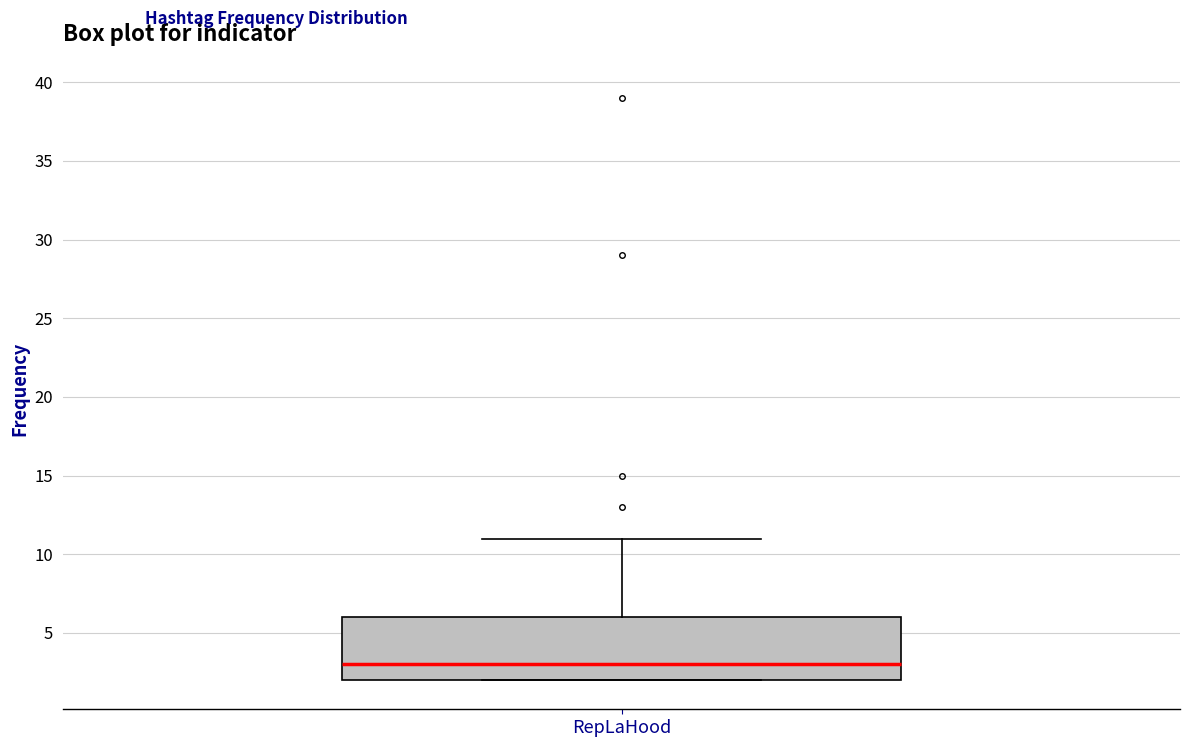

Transcribe this box plot: give where the median line is, the range the box spans, and where the two whiskers end, as read against the y-axis. The values are not printed on the chart, so give them approximately, as read against the axis.

median 3, box 2 to 6, whiskers 2 to 11